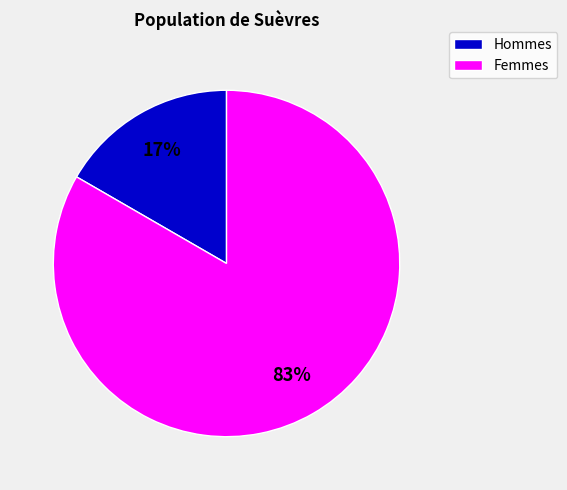

Does any single category account for the majority?

Yes